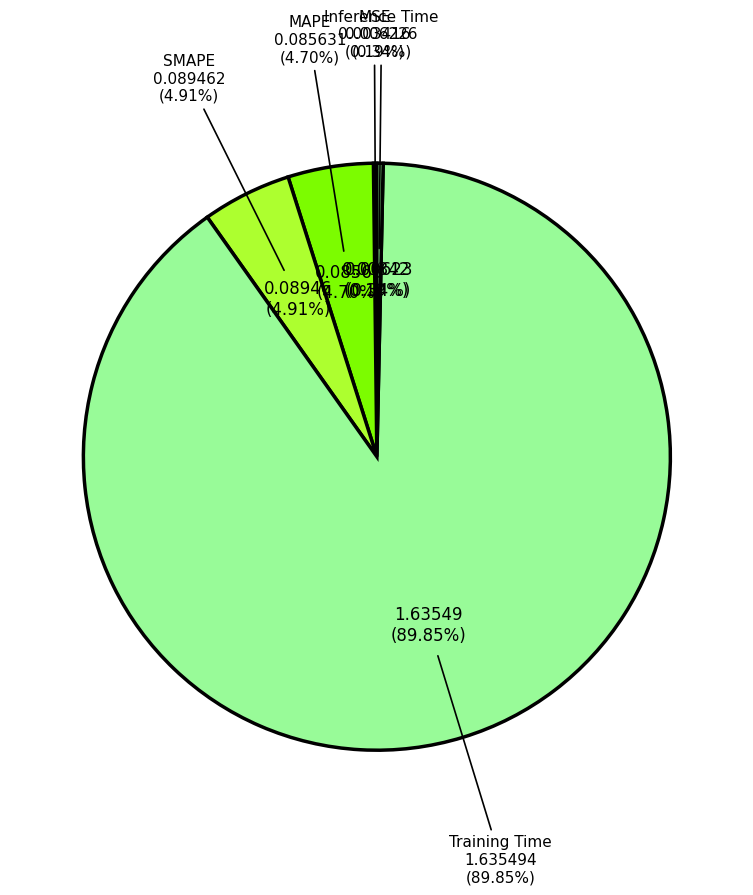

True or false: MAPE accounts for 18% of the total.

False